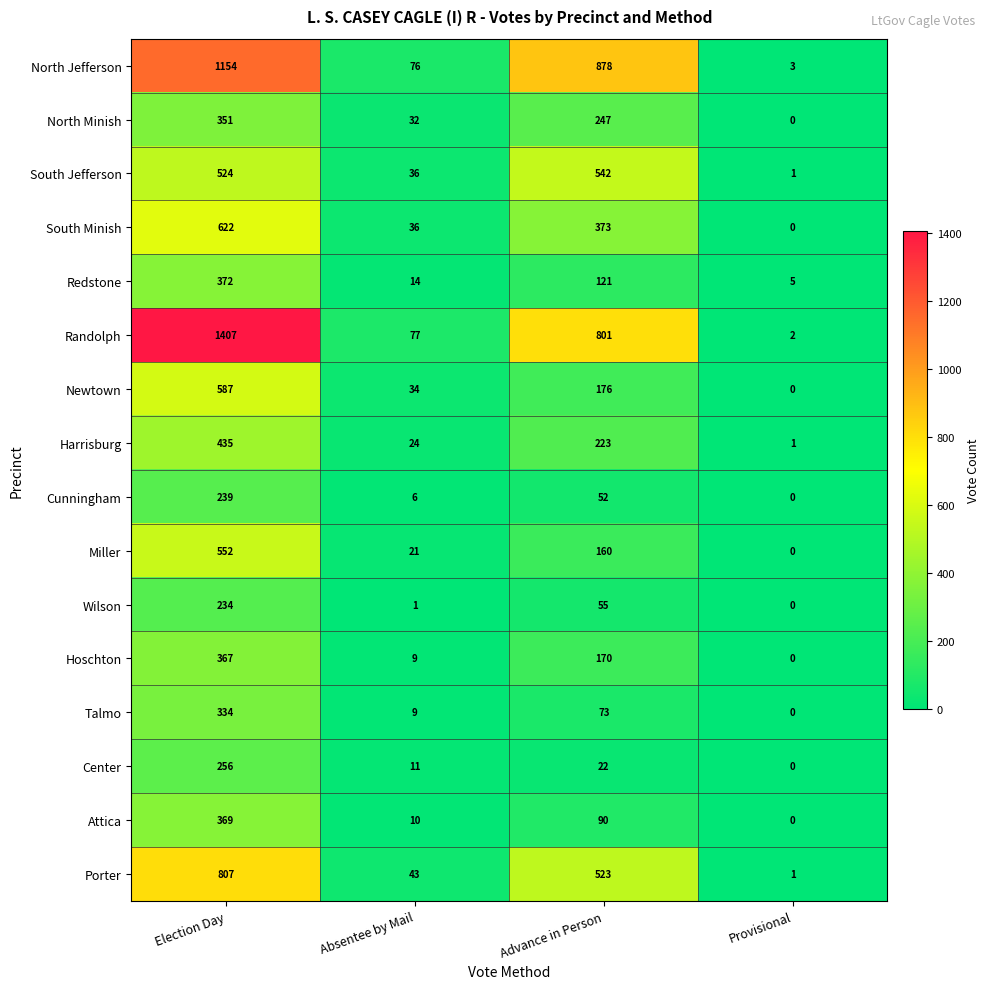

At which category is the sum across all series the highest?

Election Day